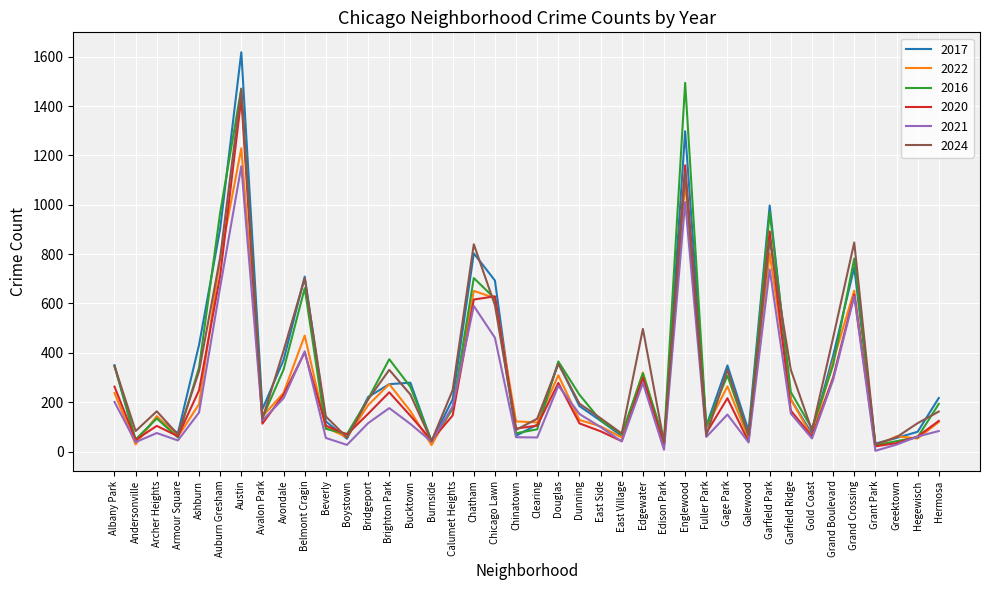

What is the spread (max minus min) of values at Grand Crossing?

218